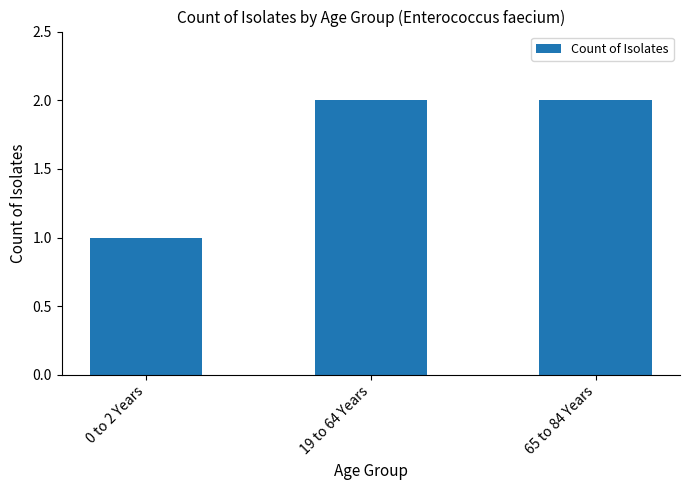

True or false: the data shows 1 at 65 to 84 Years.

False